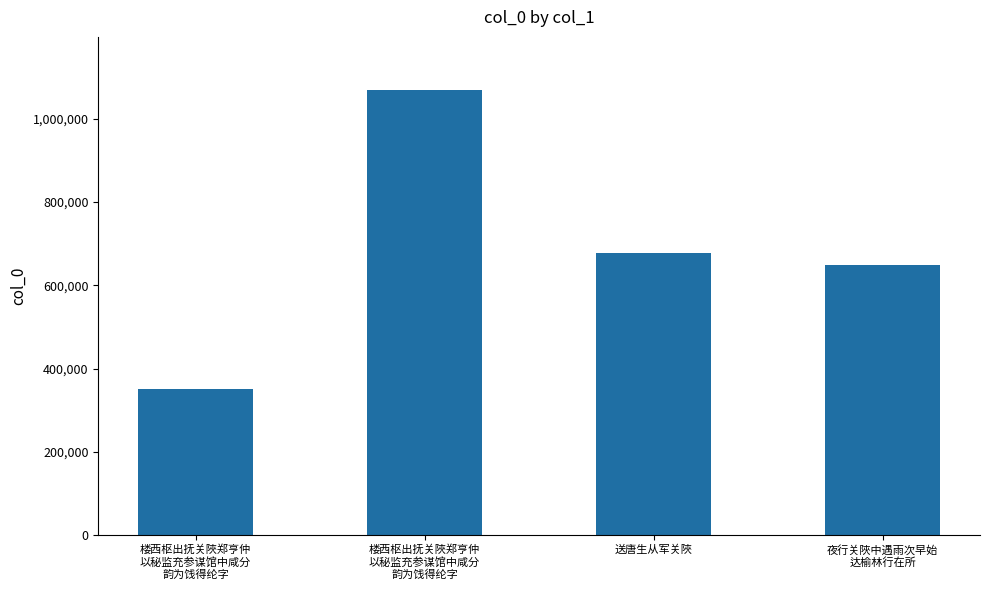

At which label does the data first exceed 678450?

楼西枢出抚关陜郑亨仲
以秘监充参谋馆中咸分
韵为饯得纶字